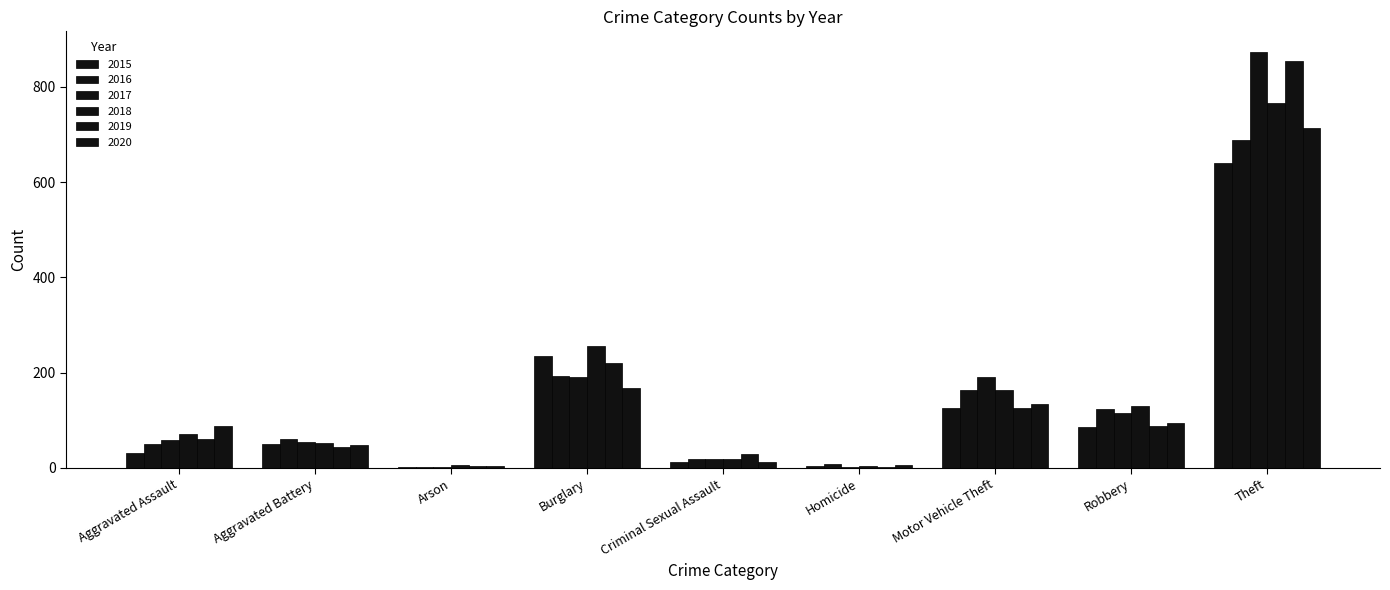

At Burglary, list the series in order from largest to smallest.

2018, 2015, 2019, 2016, 2017, 2020